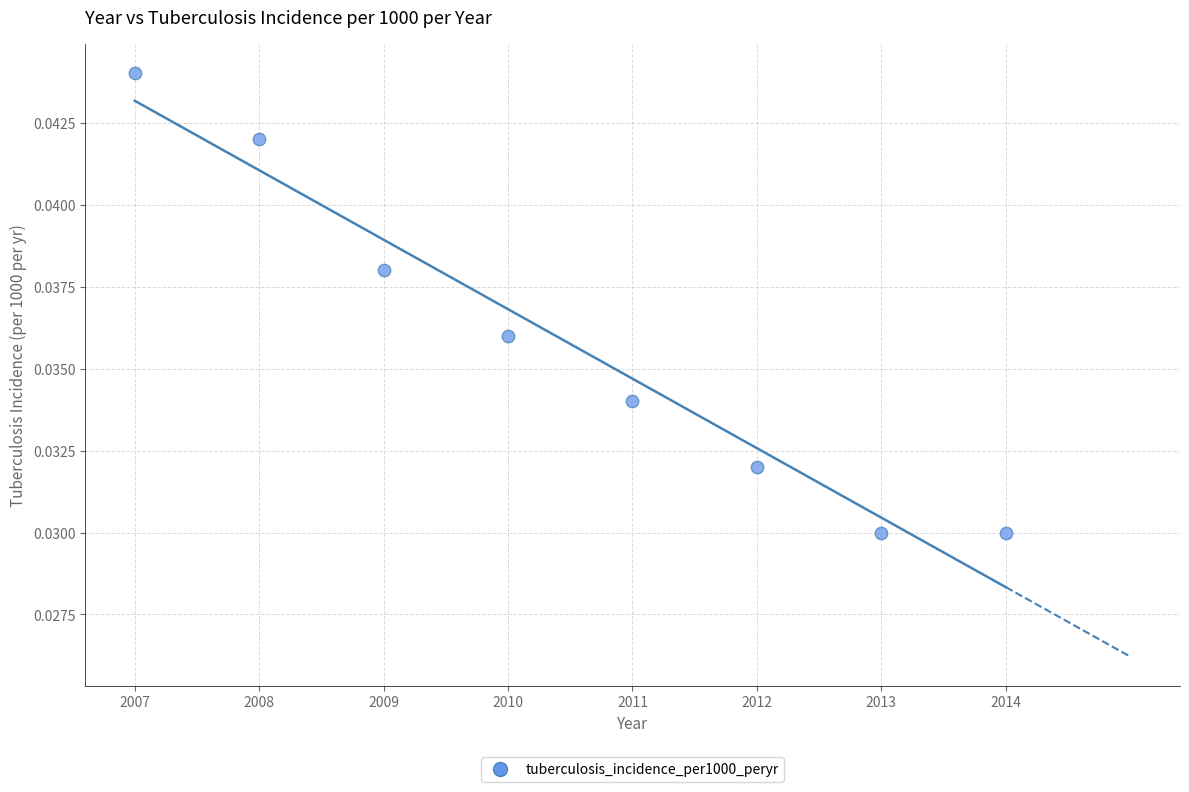

What is the average X value?

2010.5